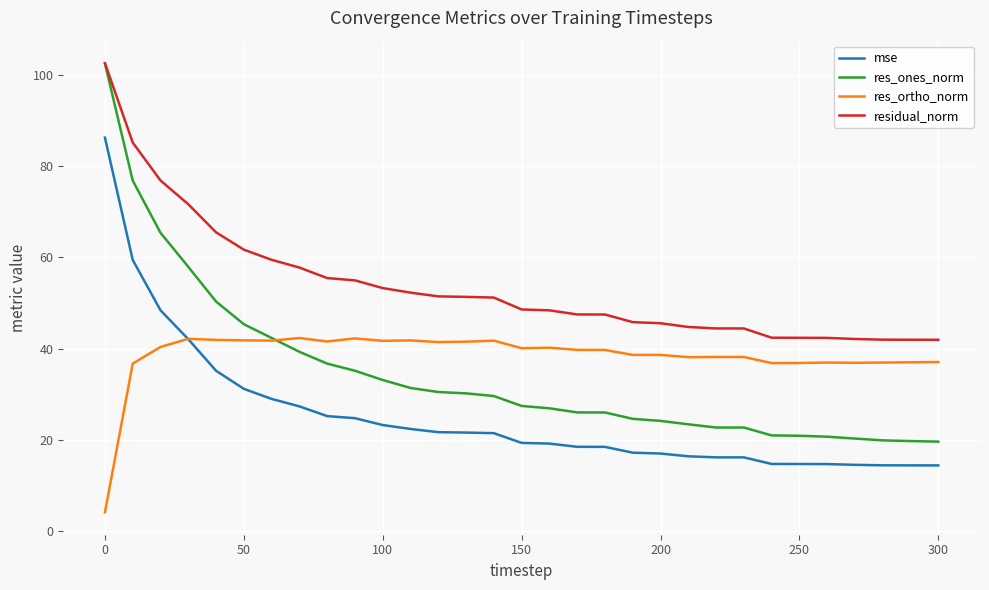

Which series has the largest total across all categories?

residual_norm